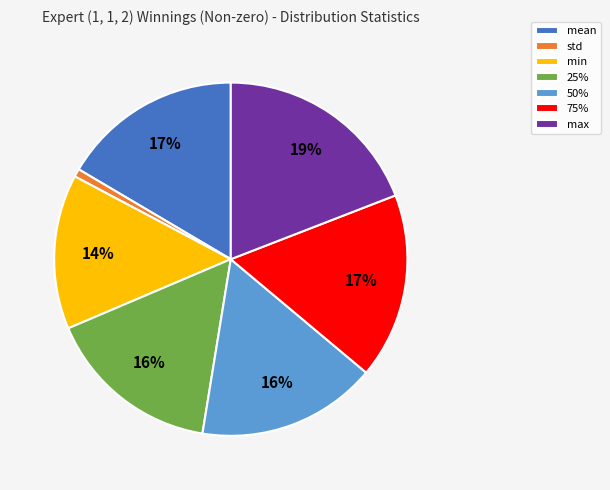

Between min and max, which is larger?

max